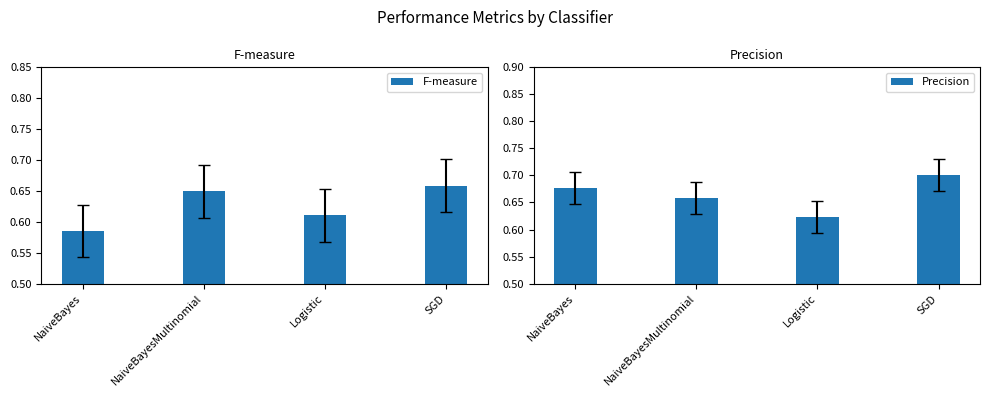

What is the average value of the F-measure series?

0.6